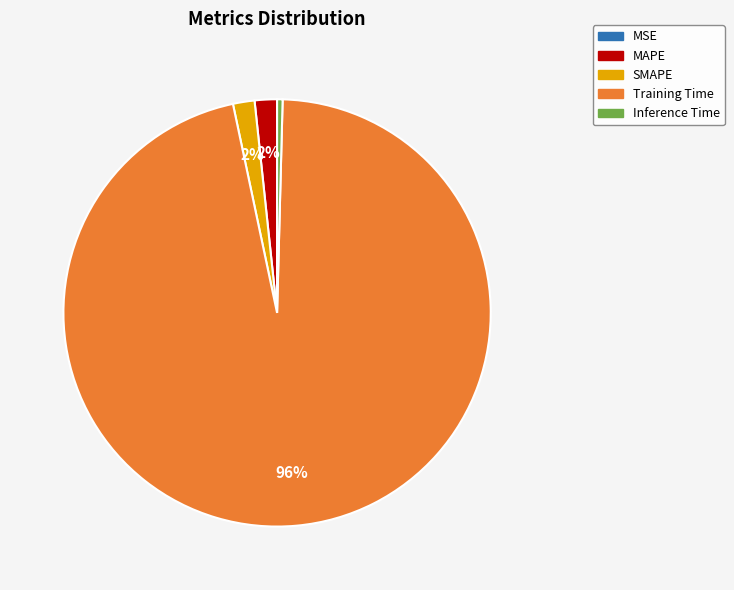

Is there a majority slice in this chart?

Yes